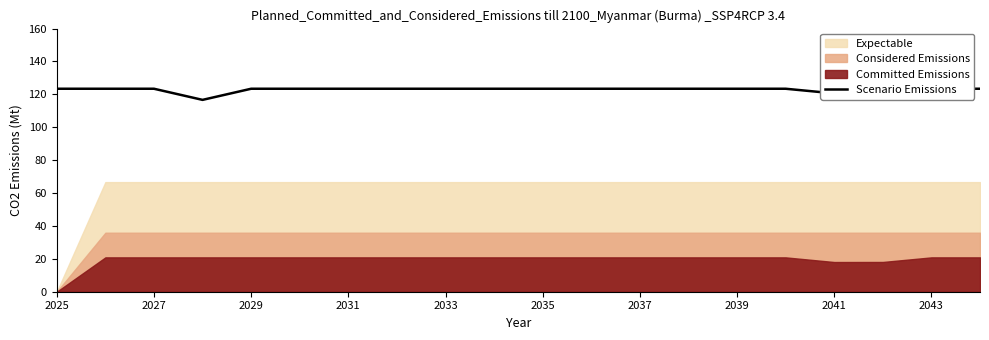

How many lines are shown in the chart?

1